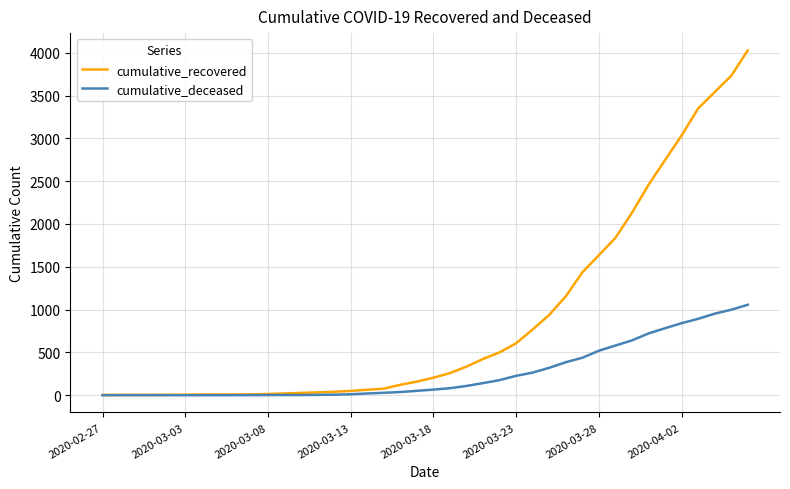

List the series in order of their peak value, highest first.

cumulative_recovered, cumulative_deceased